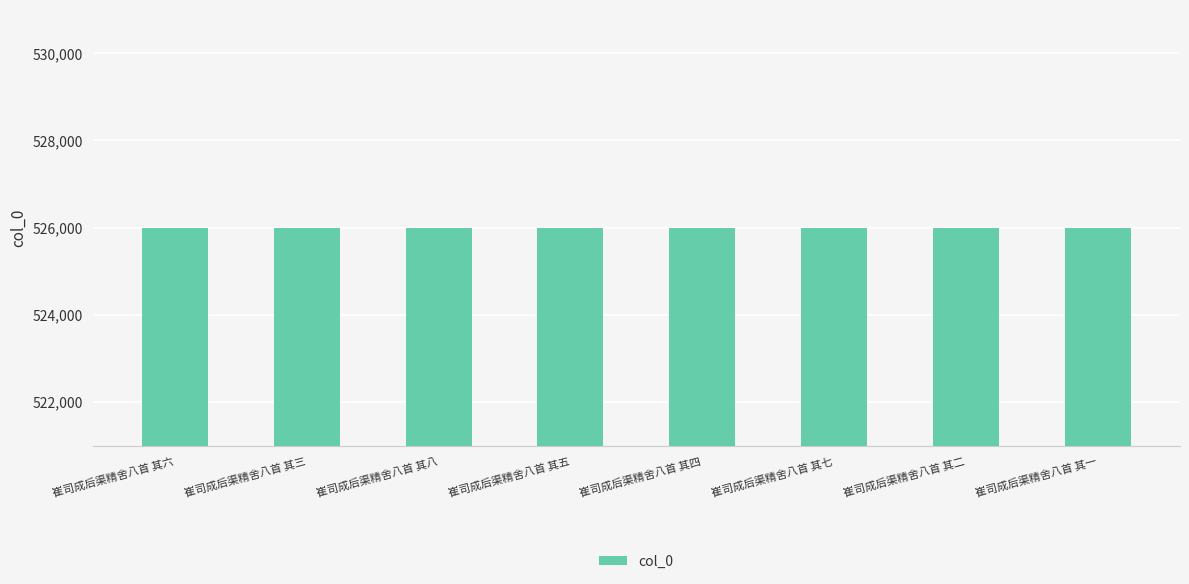

What is the difference between the values at 崔司成后渠精舍八首 其一 and 崔司成后渠精舍八首 其七?

6